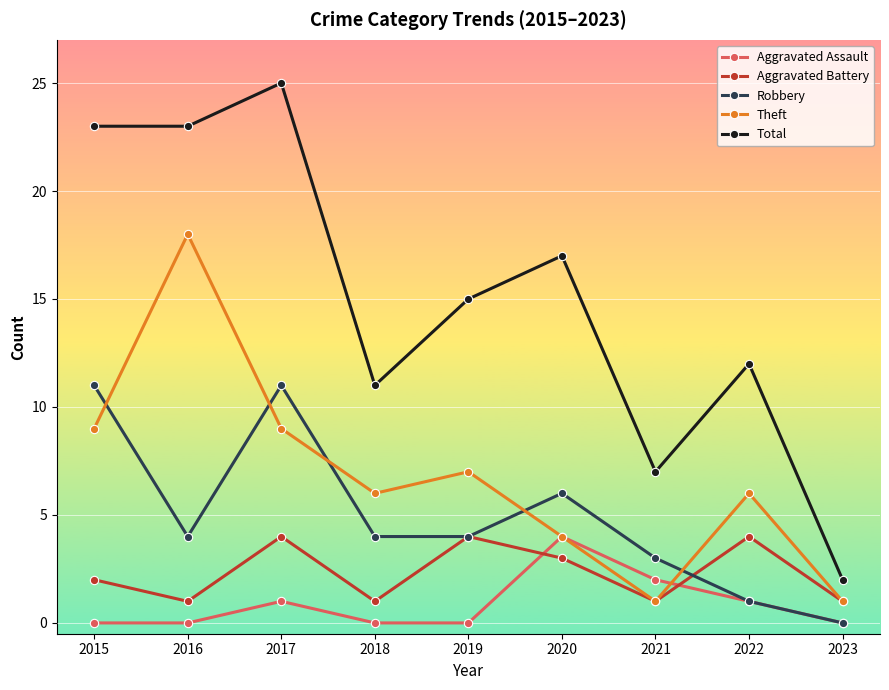

Rank the series at 2018 from lowest to highest value.

Aggravated Assault, Aggravated Battery, Robbery, Theft, Total